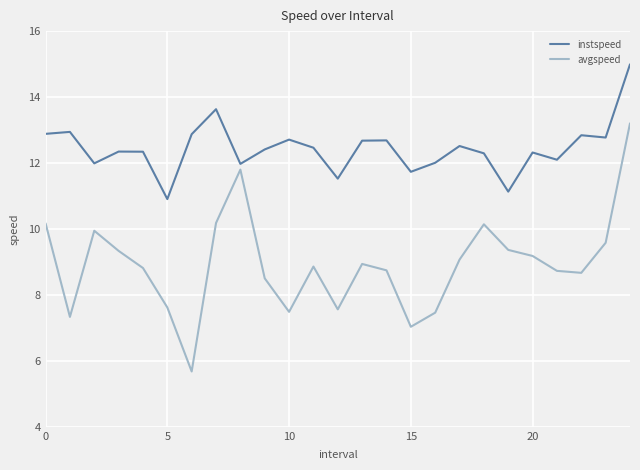

True or false: avgspeed and instspeed cross at least once.

False